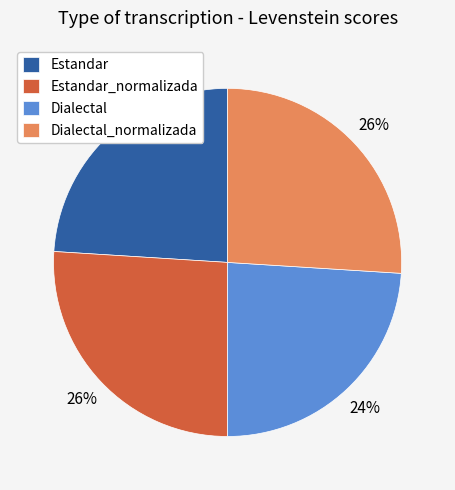

Between Estandar_normalizada and Dialectal, which is larger?

Estandar_normalizada